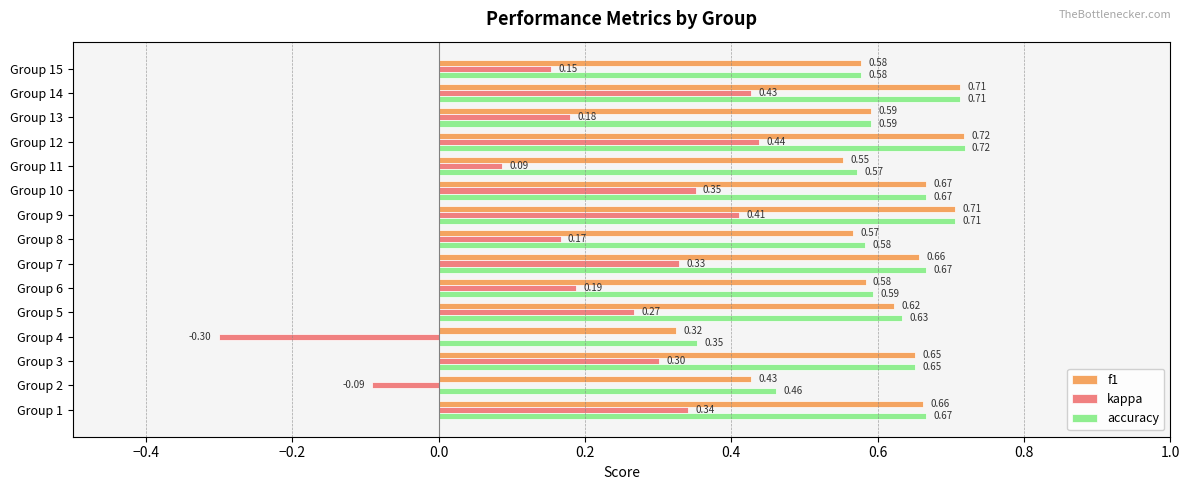

Between Group 6 and Group 10, which series saw the biggest shift?

kappa